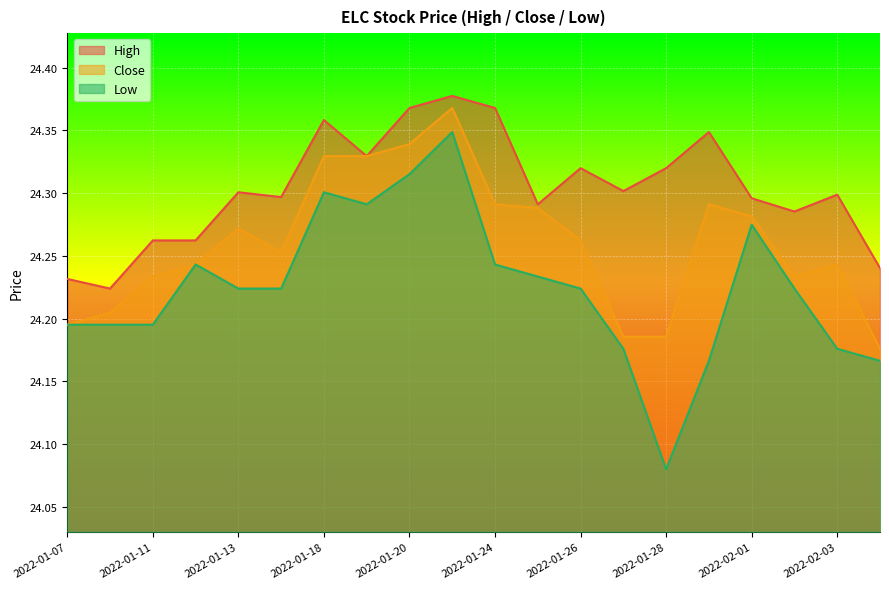

In Close, how many points are lower than both neighbors (excluding endpoints)?

2